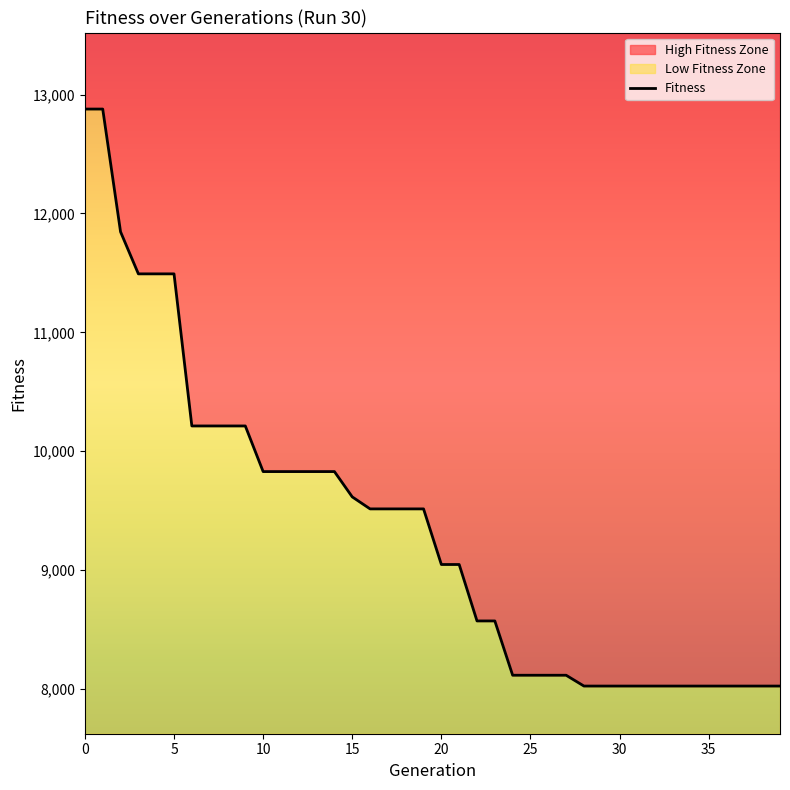

At which label is the value closest to 10451?

6